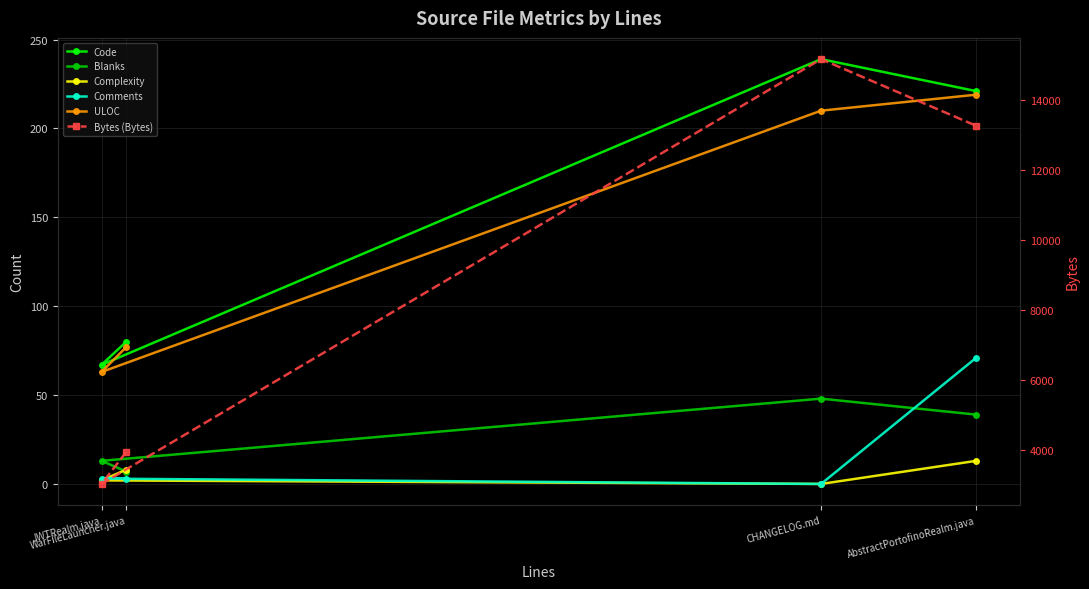

True or false: Comments has a value of 3 at JWTRealm.java.

True